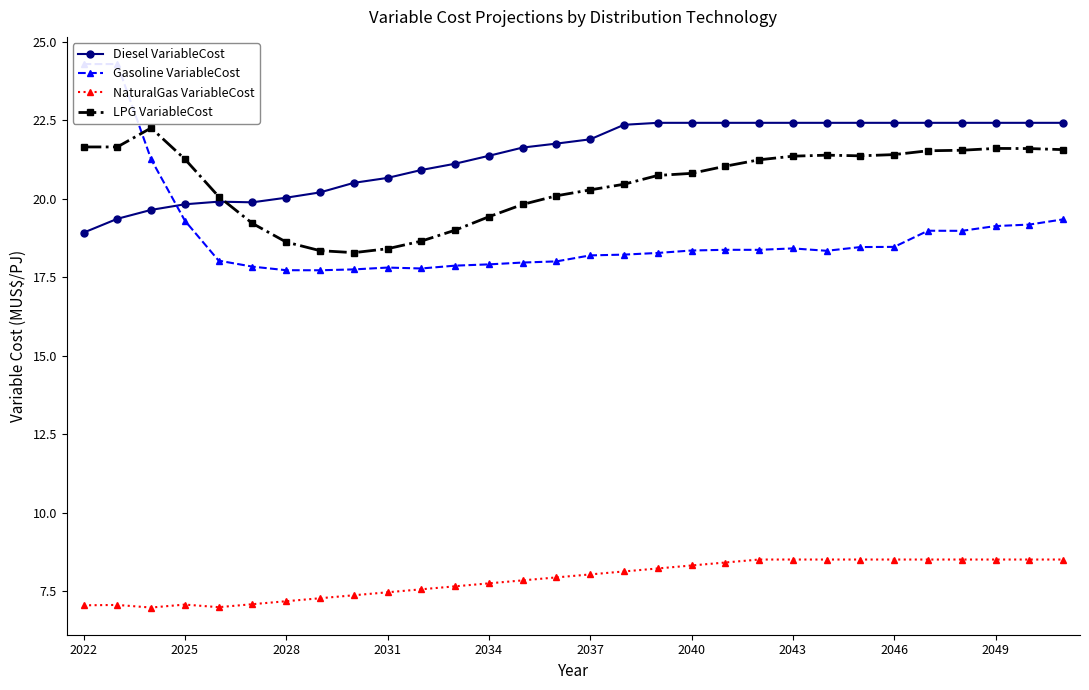

What is the average value of the Gasoline VariableCost series?

18.8